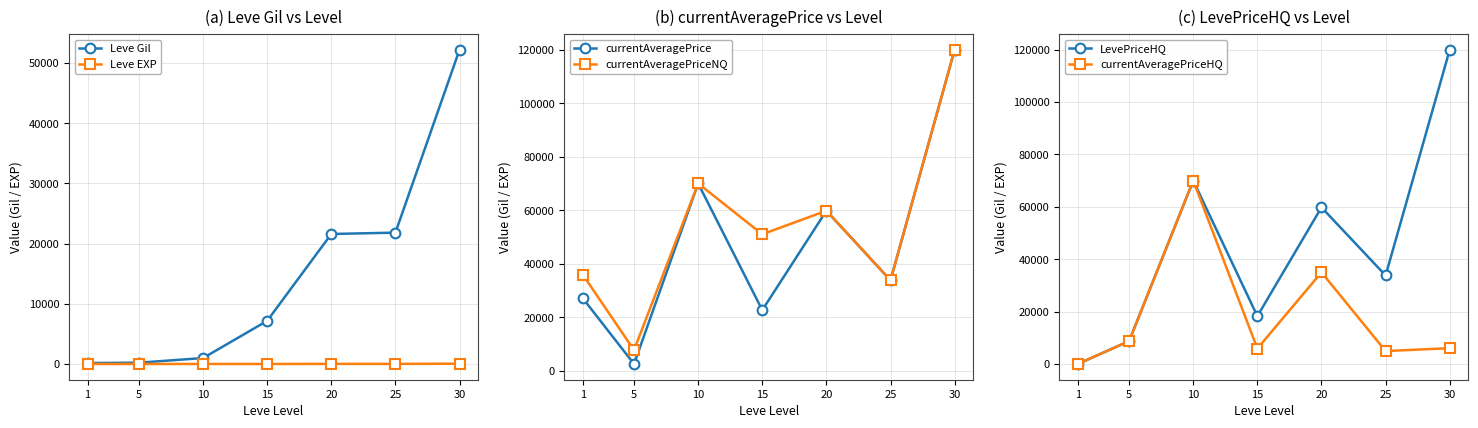

Does the chart display data point markers on the line(s)?

Yes